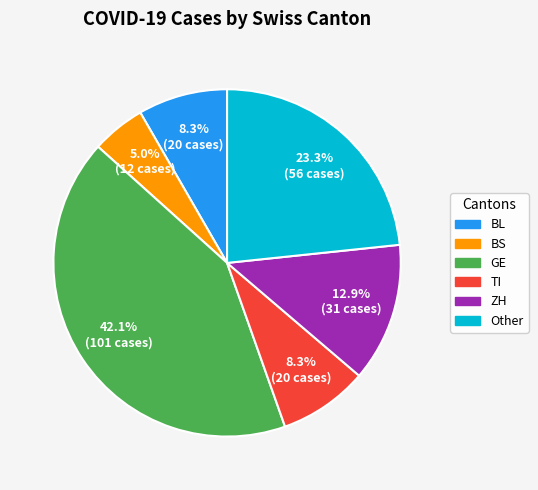

To the nearest percent, what is the combined percentage of GE and Other?

65%